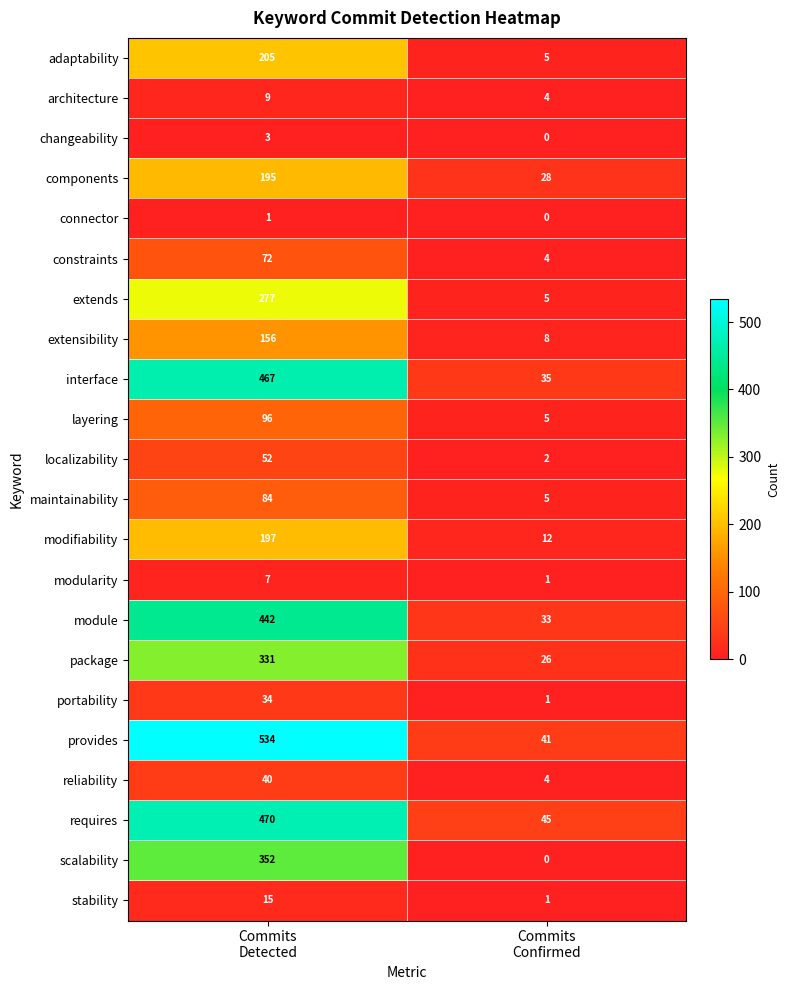

Which label corresponds to the largest value in the chart?

Commits
Detected